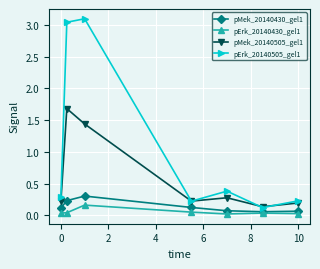

What is the value of the pMek_20140430_gel1 point at the 3rd from the left?

0.3